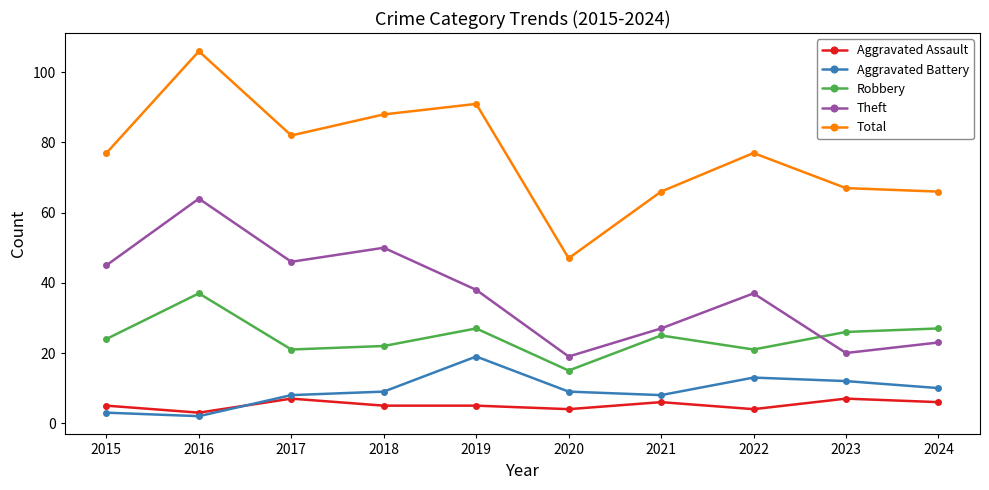

True or false: Aggravated Battery has a value of 2 at 2016.

True